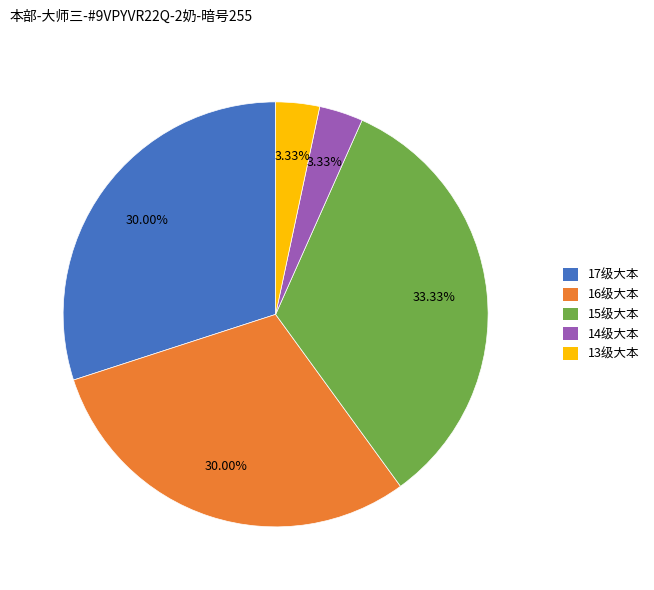

Which has a higher value, 15级大本 or 17级大本?

15级大本